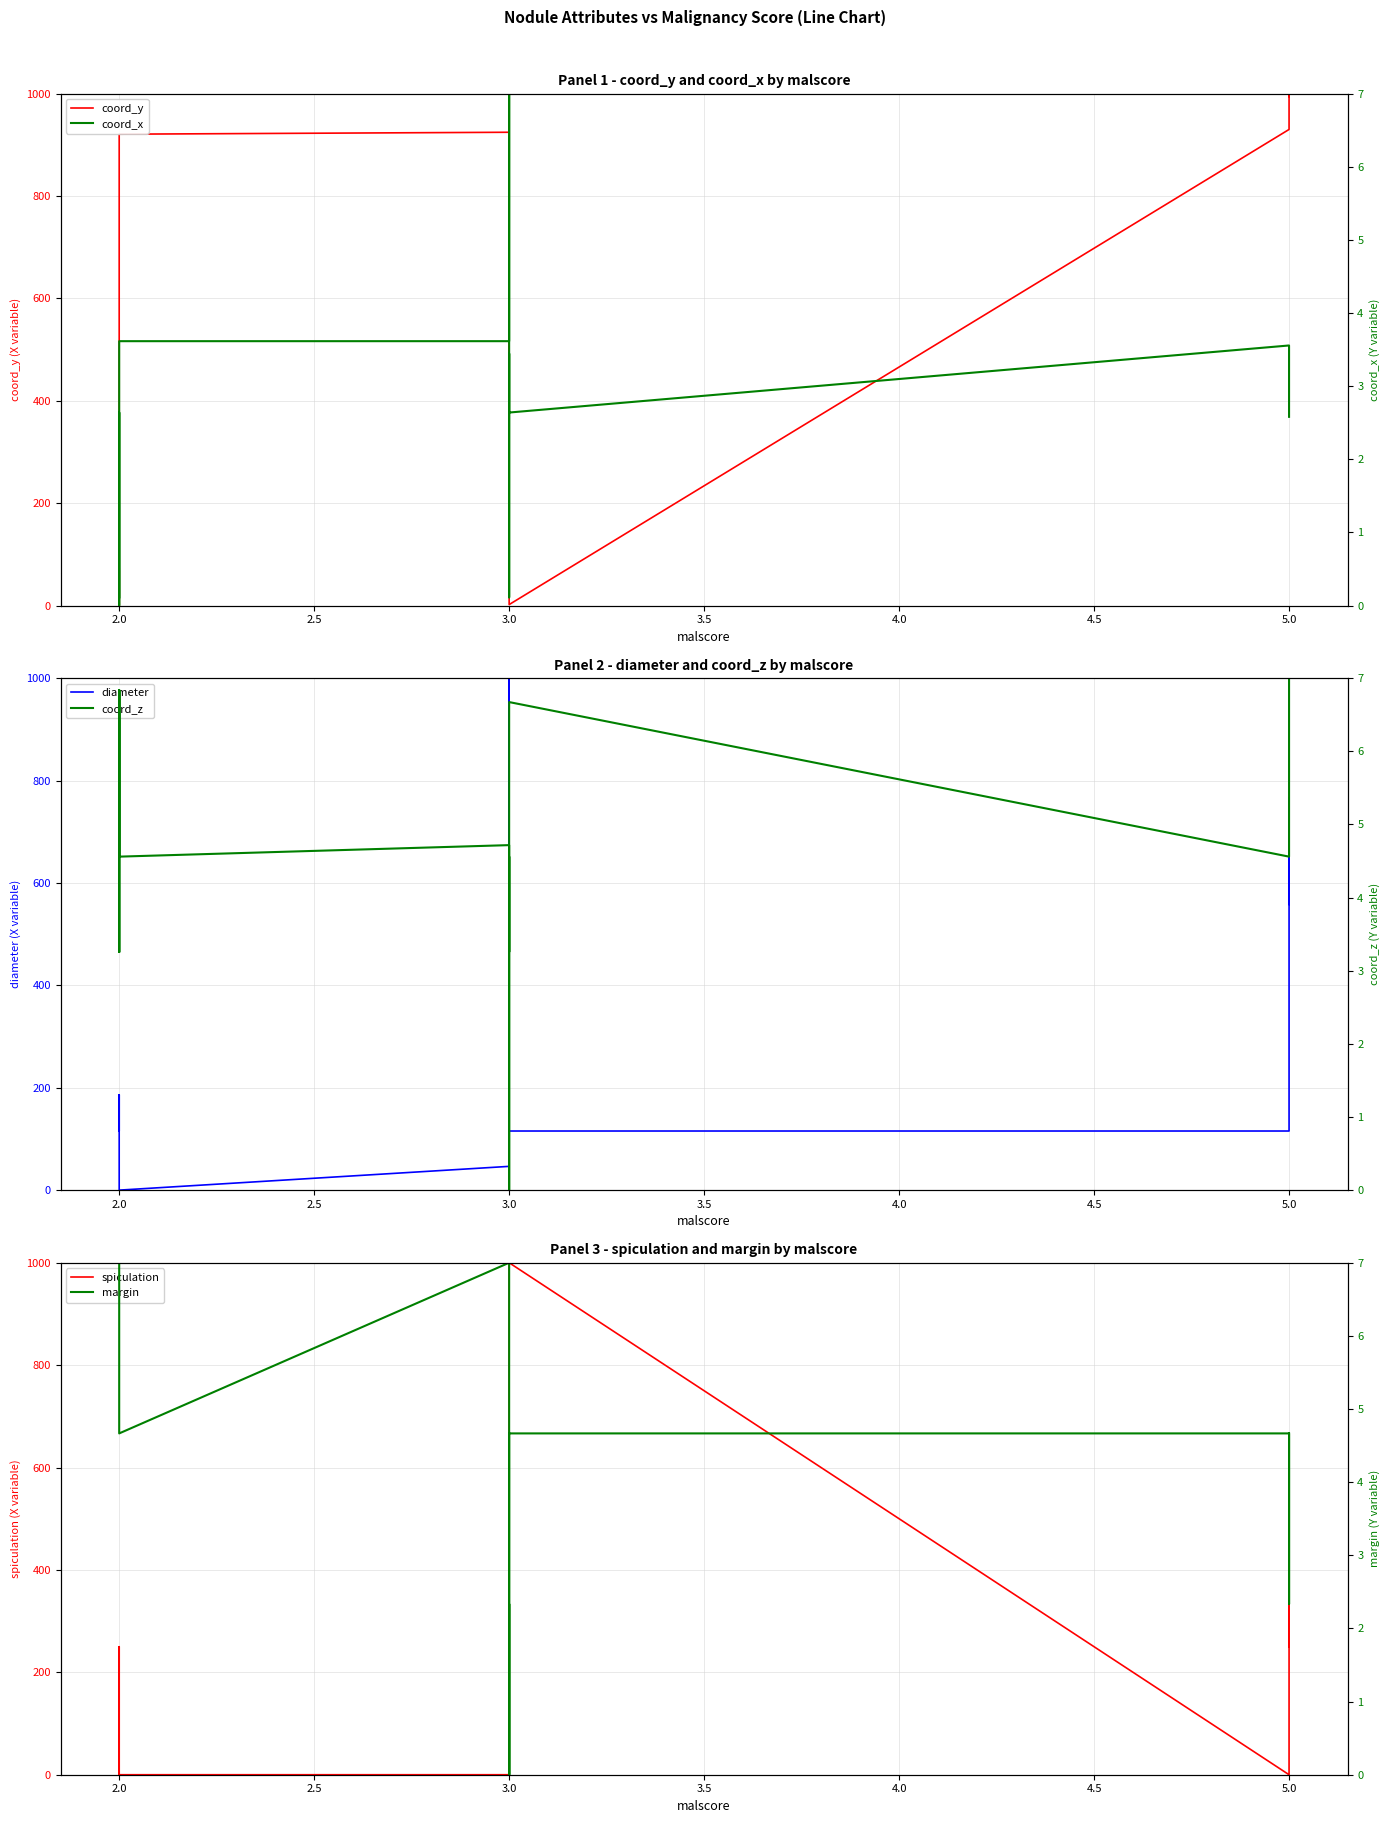

What are all the series names shown in the legend?

coord_y, diameter, spiculation, coord_x, coord_z, margin